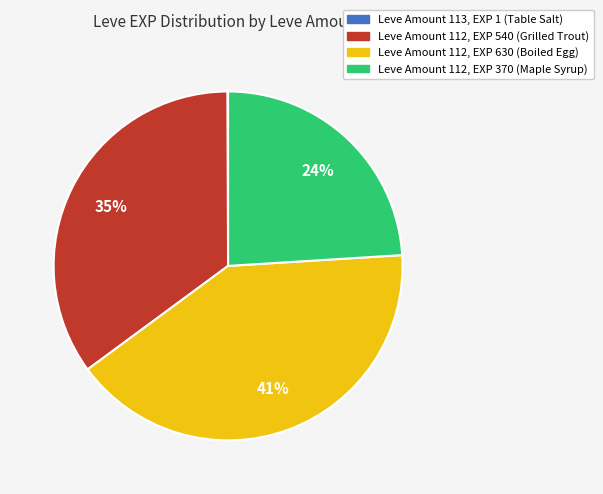

To the nearest percent, what is the difference between the largest and smallest slice percentages?

41%